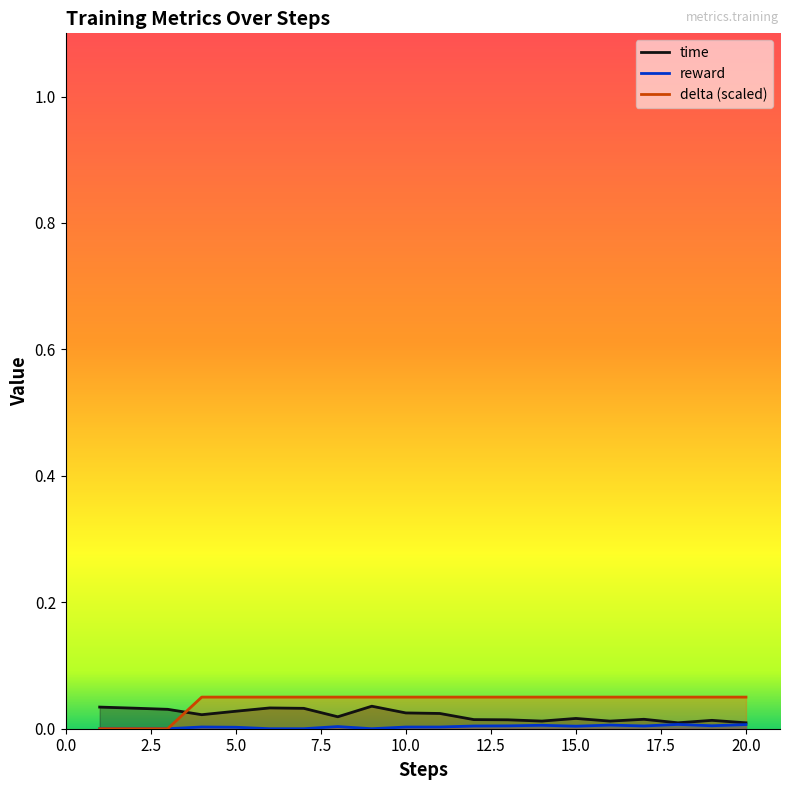

Rank the series by their average value, from highest to lowest.

delta, time, reward